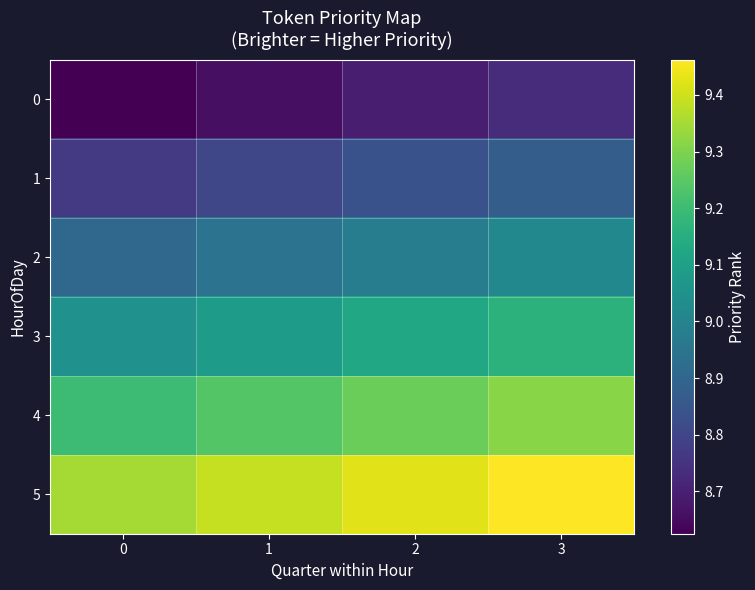

Which series has the largest total across all categories?

5